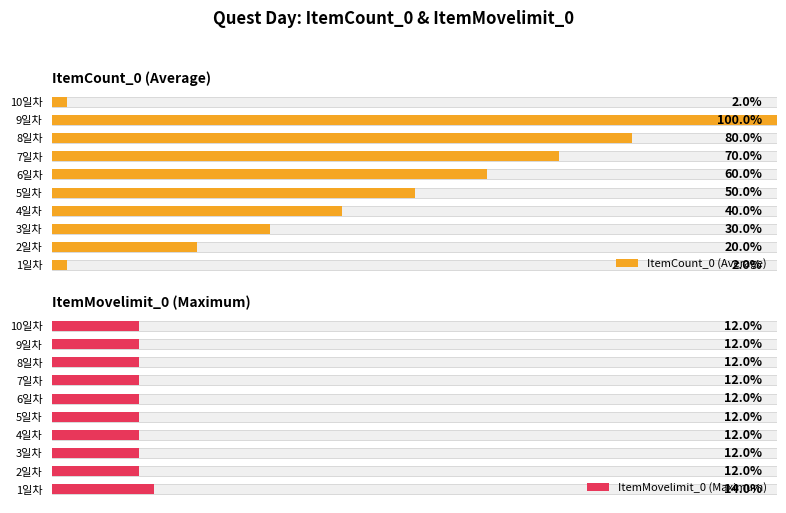

Rank the series by their average value, from lowest to highest.

ItemMovelimit_0 (Maximum), ItemCount_0 (Average)